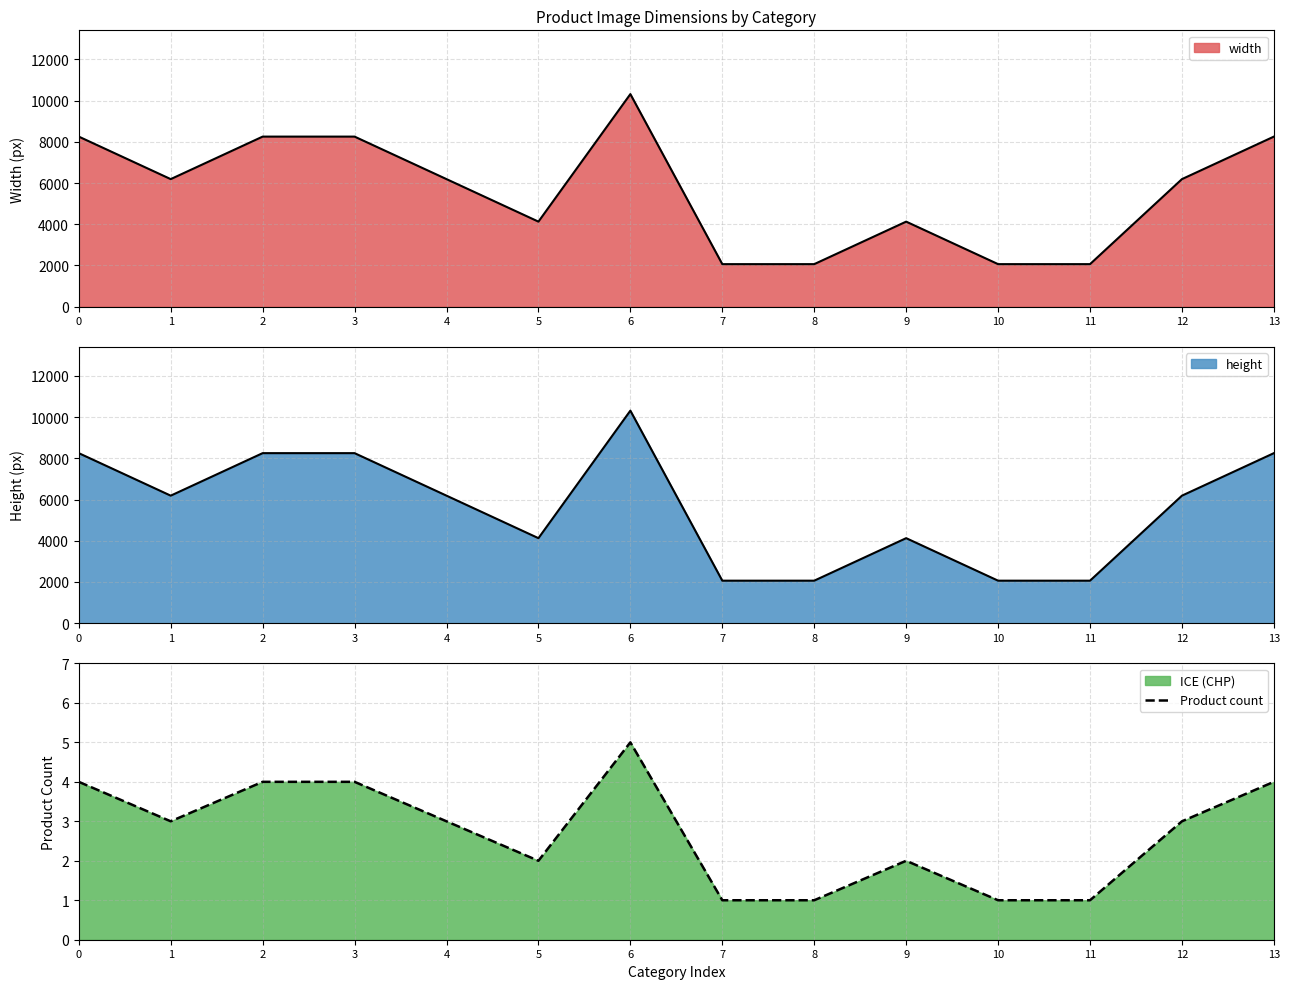

What is the change in value from 3 to 7?

-3